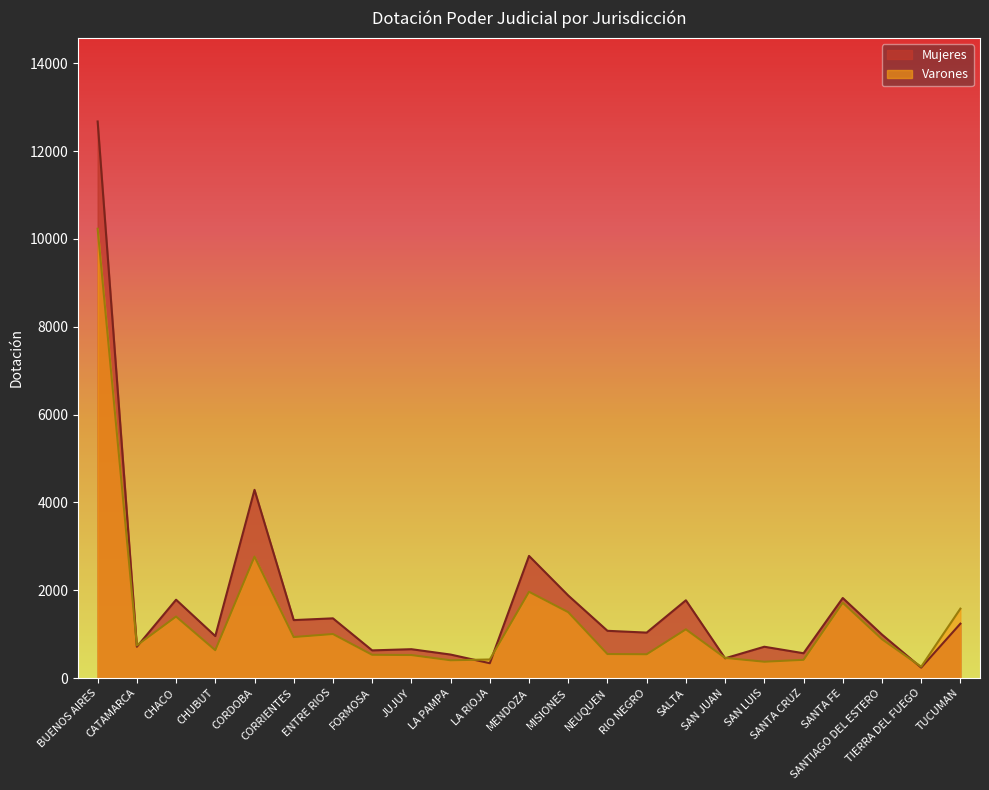

What is the average value of the Mujeres series?

1730